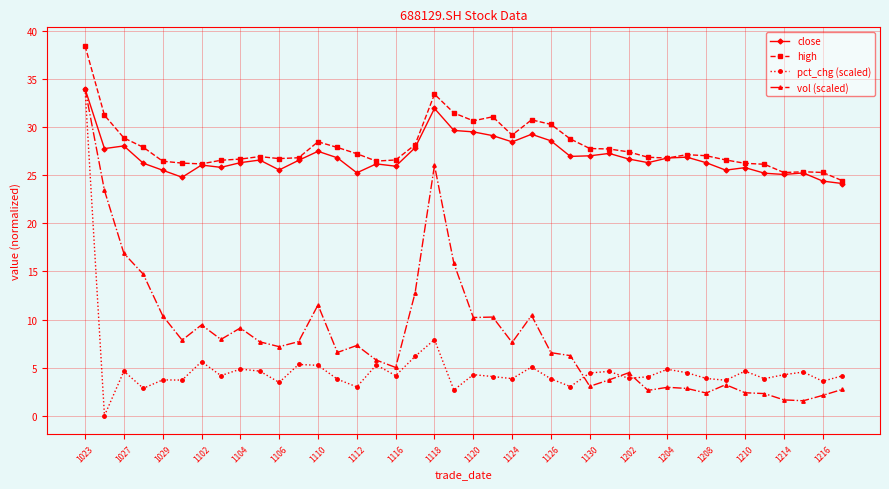

What is the value of the vol (scaled) point at the 10th from the left?

7.7